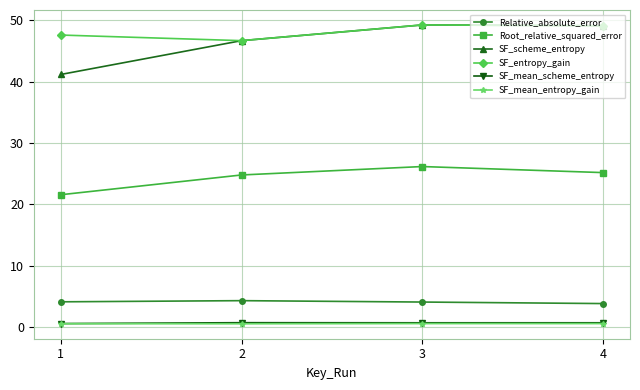

True or false: Root_relative_squared_error and SF_scheme_entropy intersect in this chart.

False